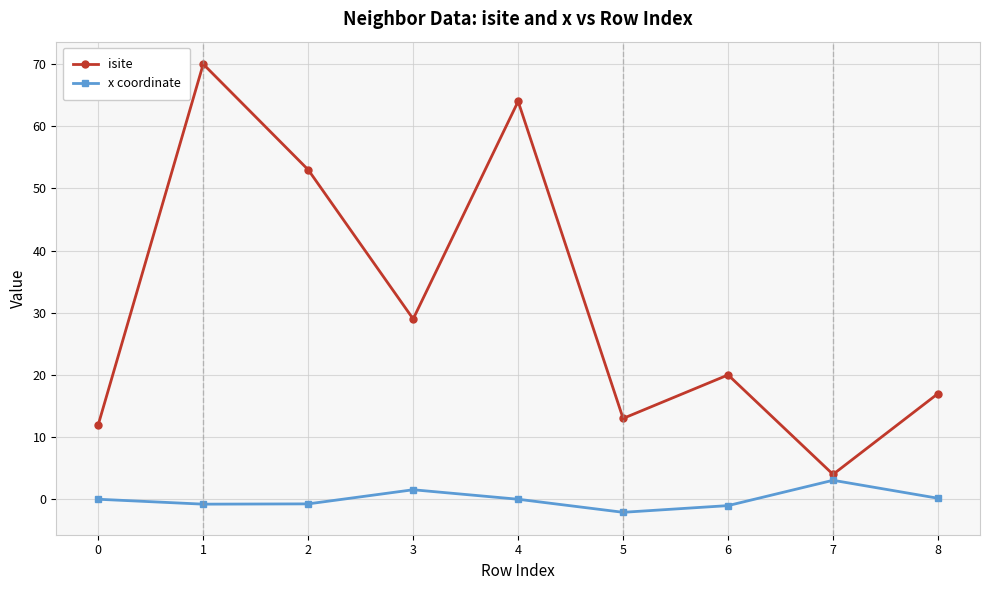

Which series has the largest range (max minus min)?

isite